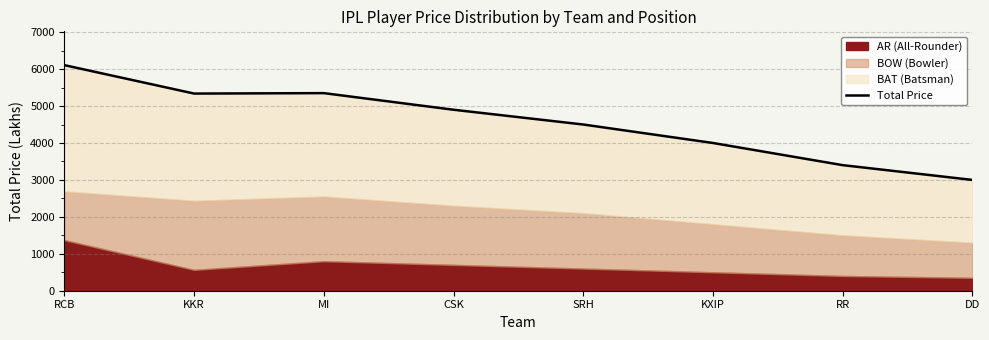

Where is the first local minimum?

KKR